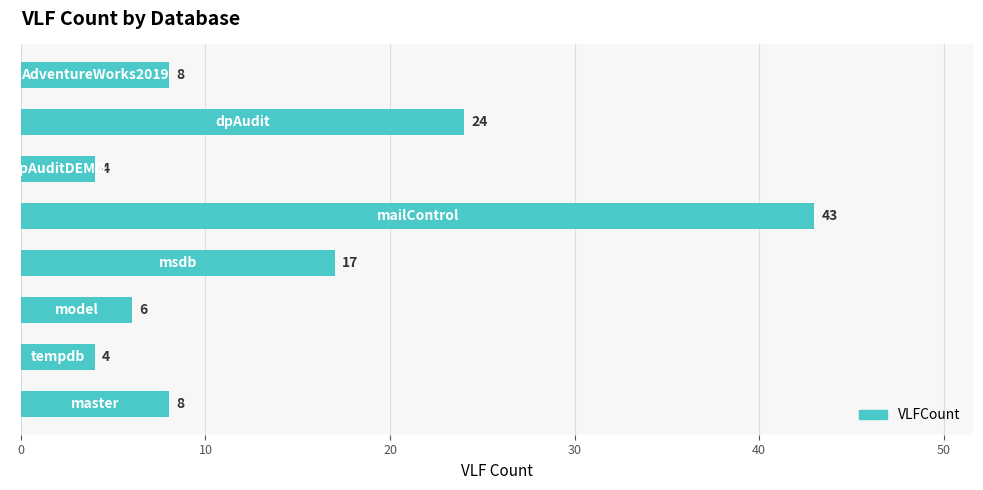

What is the minimum value shown in the chart?

4